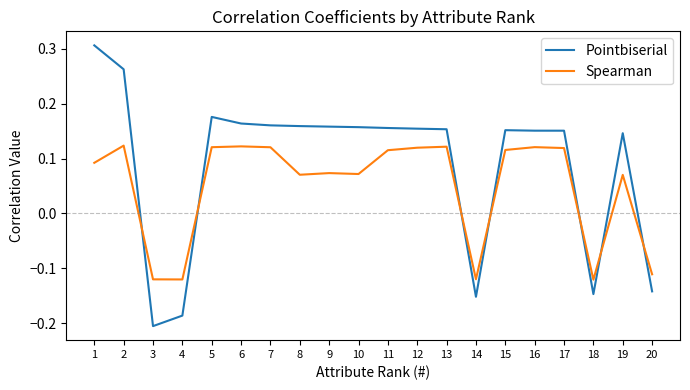

Rank the series by their average value, from highest to lowest.

Pointbiserial, Spearman